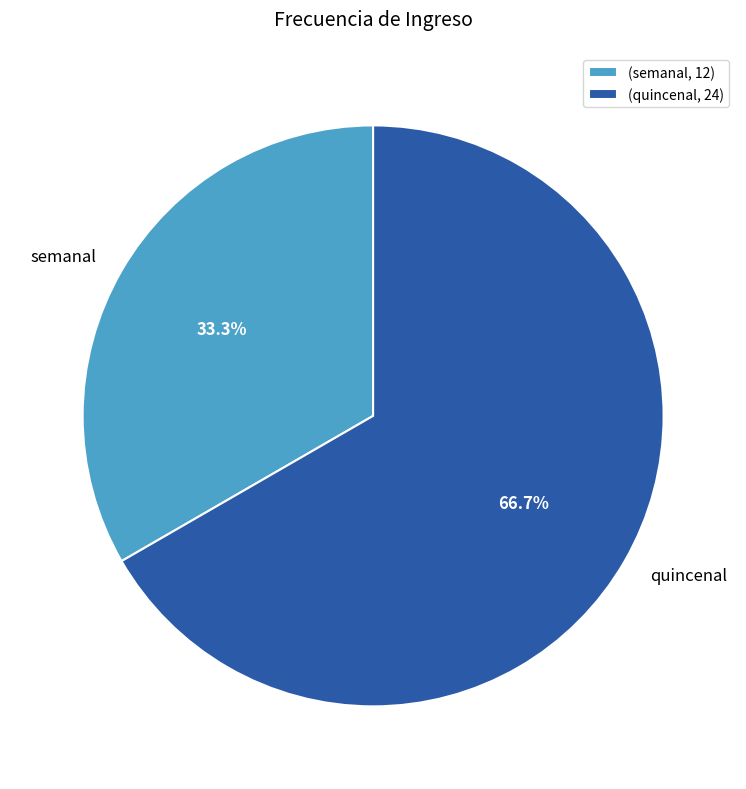

What is the ratio of the value at quincenal to the value at semanal?

2.0